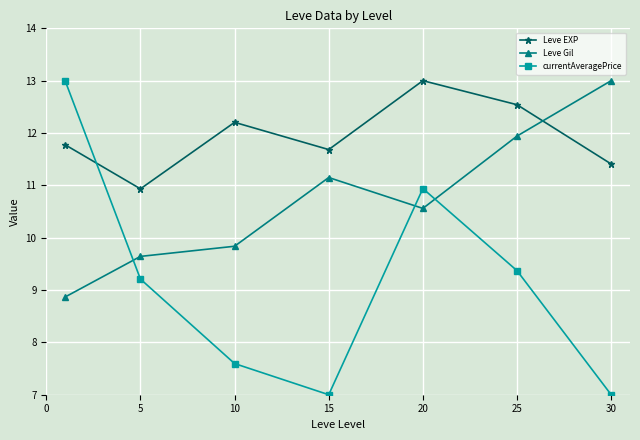

True or false: Leve EXP and Leve Gil intersect in this chart.

True